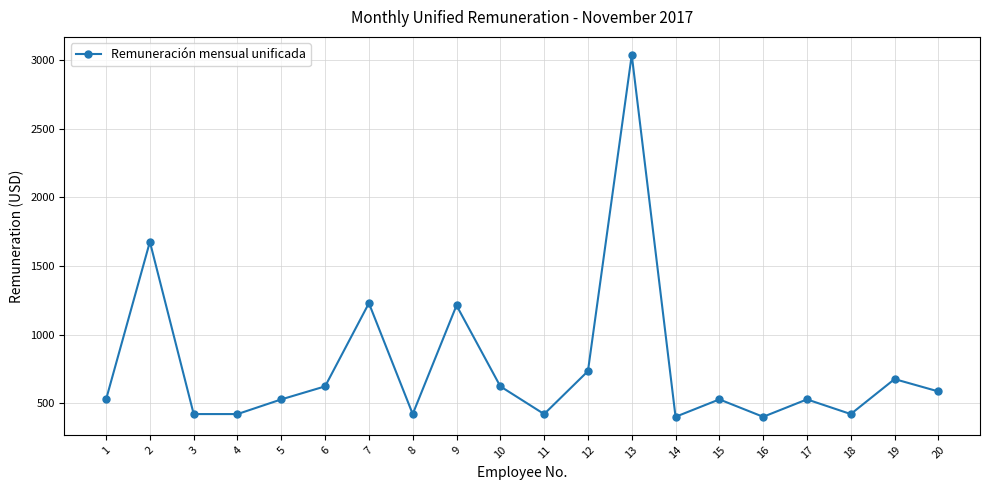

What is the average value?

770.0